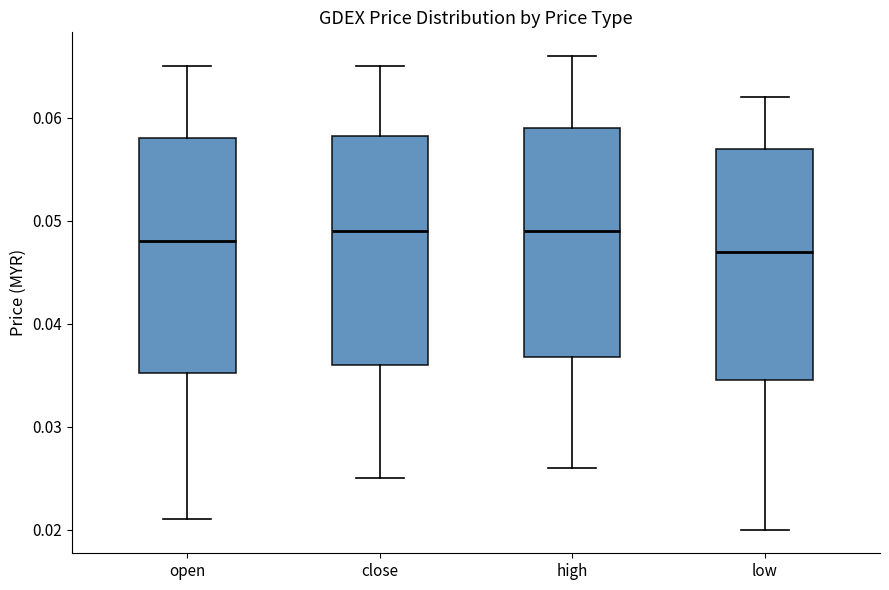

Where does the upper whisker of the box for close end on the y-axis? The values are not printed on the chart, so give them approximately, as read against the axis.

0.065